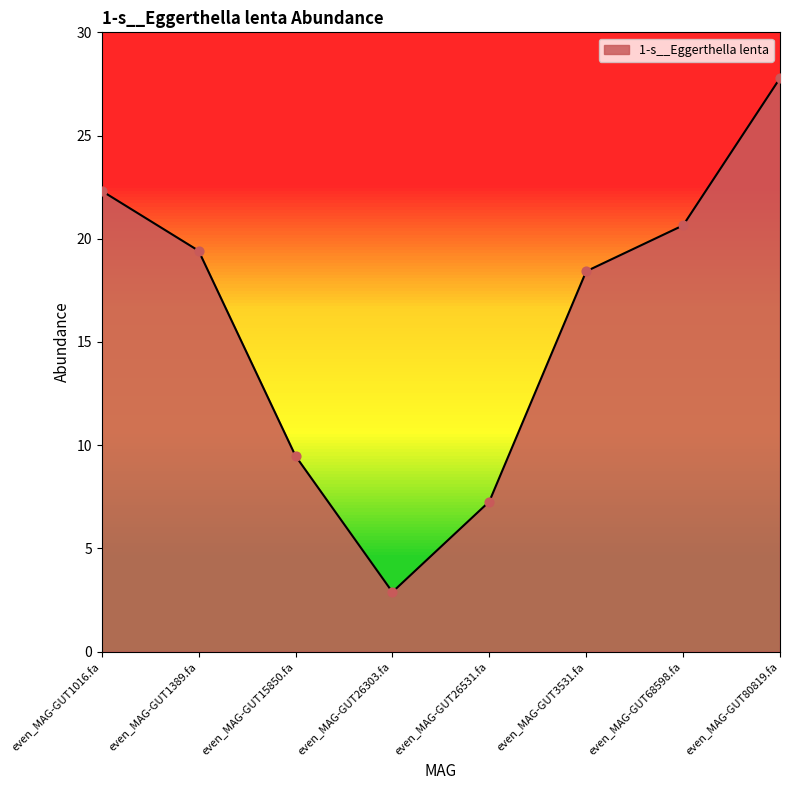

Between even_MAG-GUT1389.fa and even_MAG-GUT68598.fa, which is larger?

even_MAG-GUT68598.fa